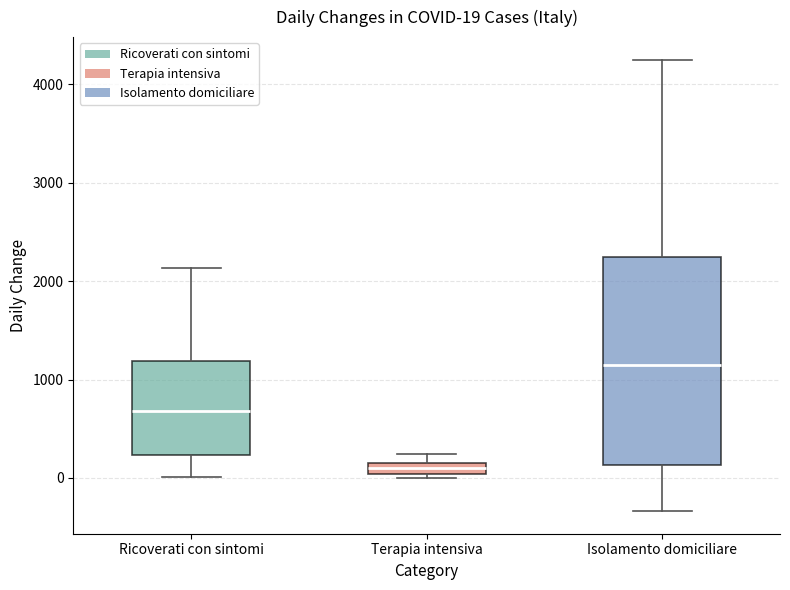

Comparing the boxes themselves (not the whiskers), which one is the tallest?

Isolamento domiciliare